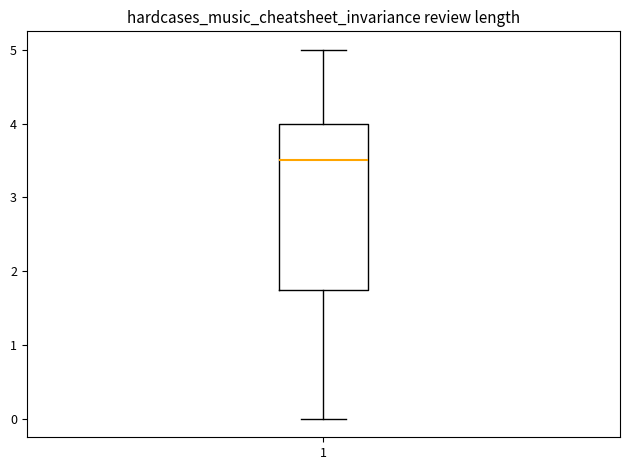

Transcribe this box plot: give where the median line is, the range the box spans, and where the two whiskers end, as read against the y-axis. The values are not printed on the chart, so give them approximately, as read against the axis.

median 3.5, box 1.8 to 4.0, whiskers 0.0 to 5.0